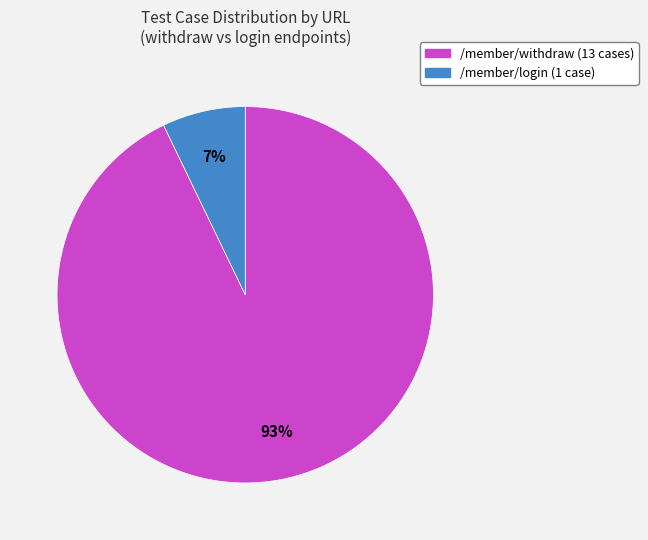

To the nearest percent, what portion does /member/login represent?

7%